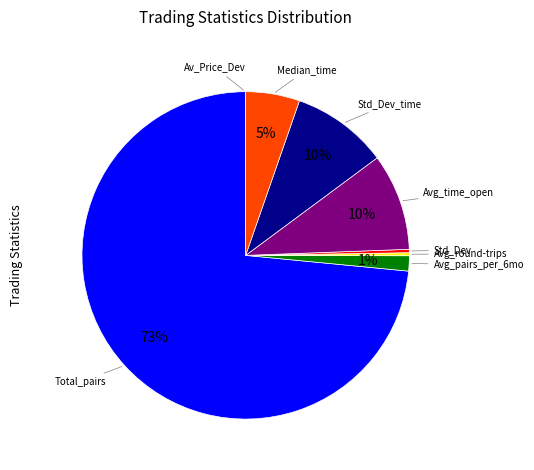

Combined, do Std_Dev and Std_Dev_time account for over 50%?

No